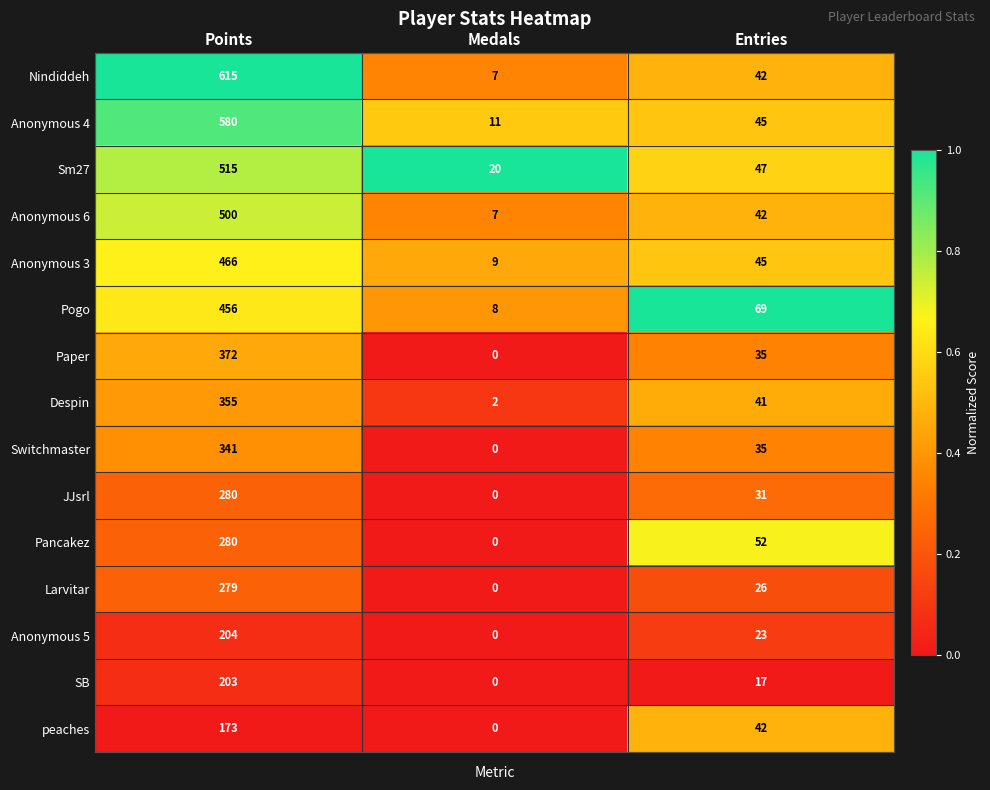

At which category is the sum across all series the highest?

Points